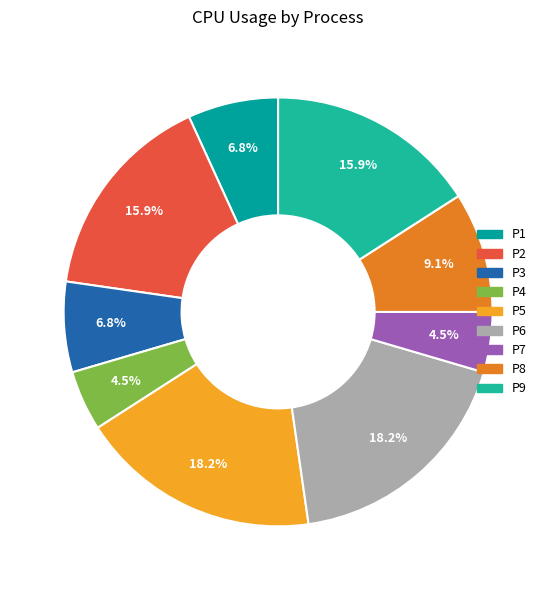

Is P9 the majority of the pie?

No